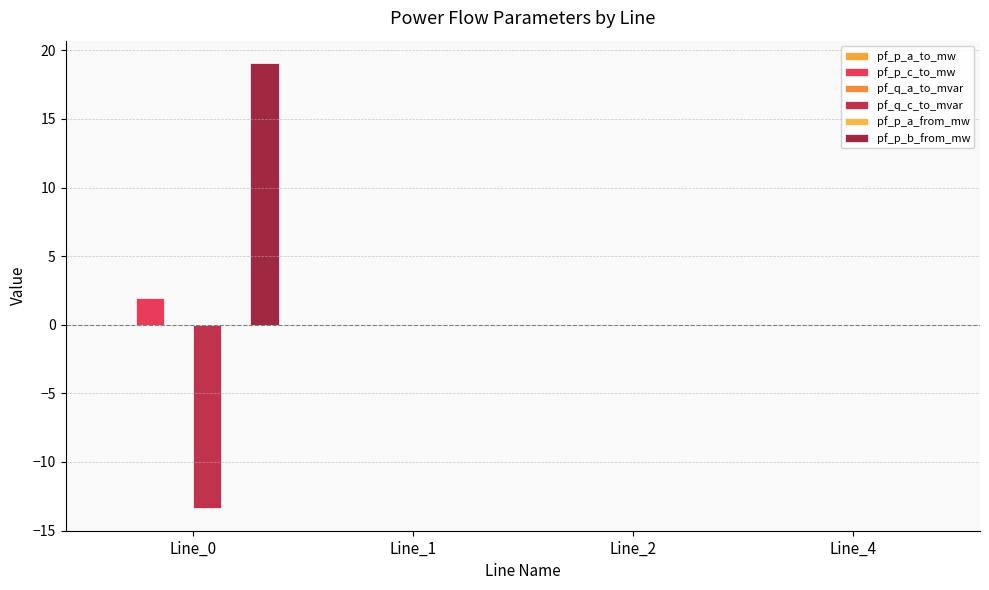

Which category has the highest value in the pf_p_c_to_mw series?

Line_0